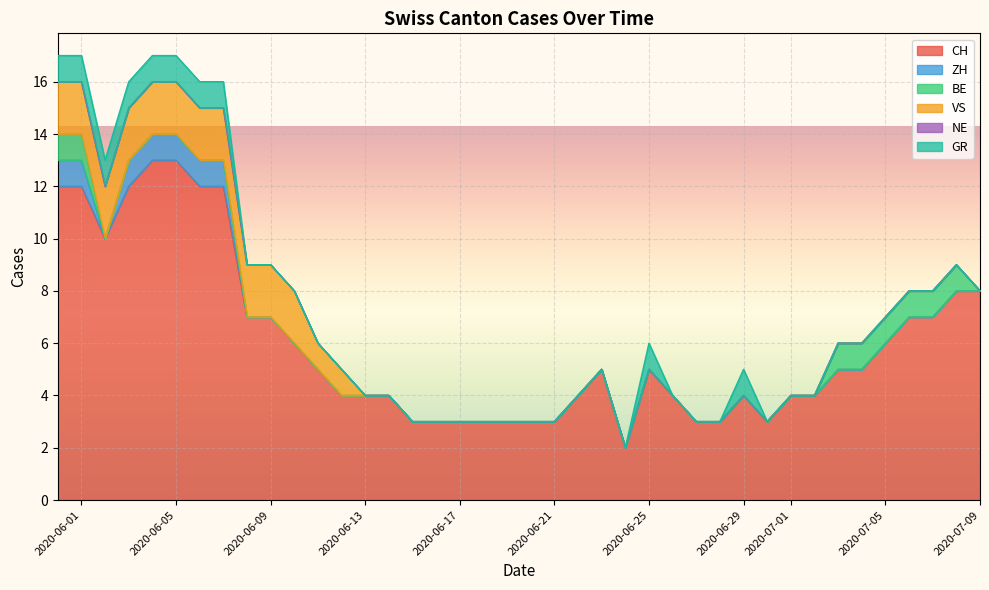

What are all the series names shown in the legend?

CH, ZH, BE, VS, NE, GR